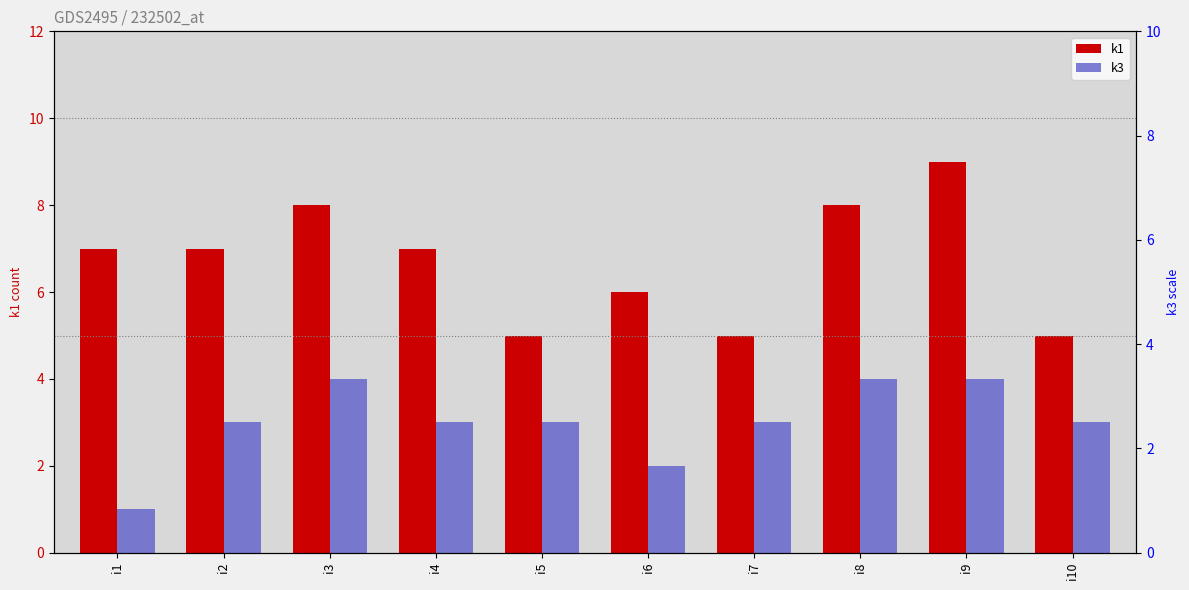

Which category has the highest value in the k1 series?

i9